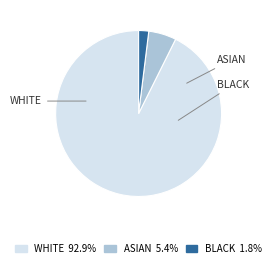

Does any single category account for the majority?

Yes